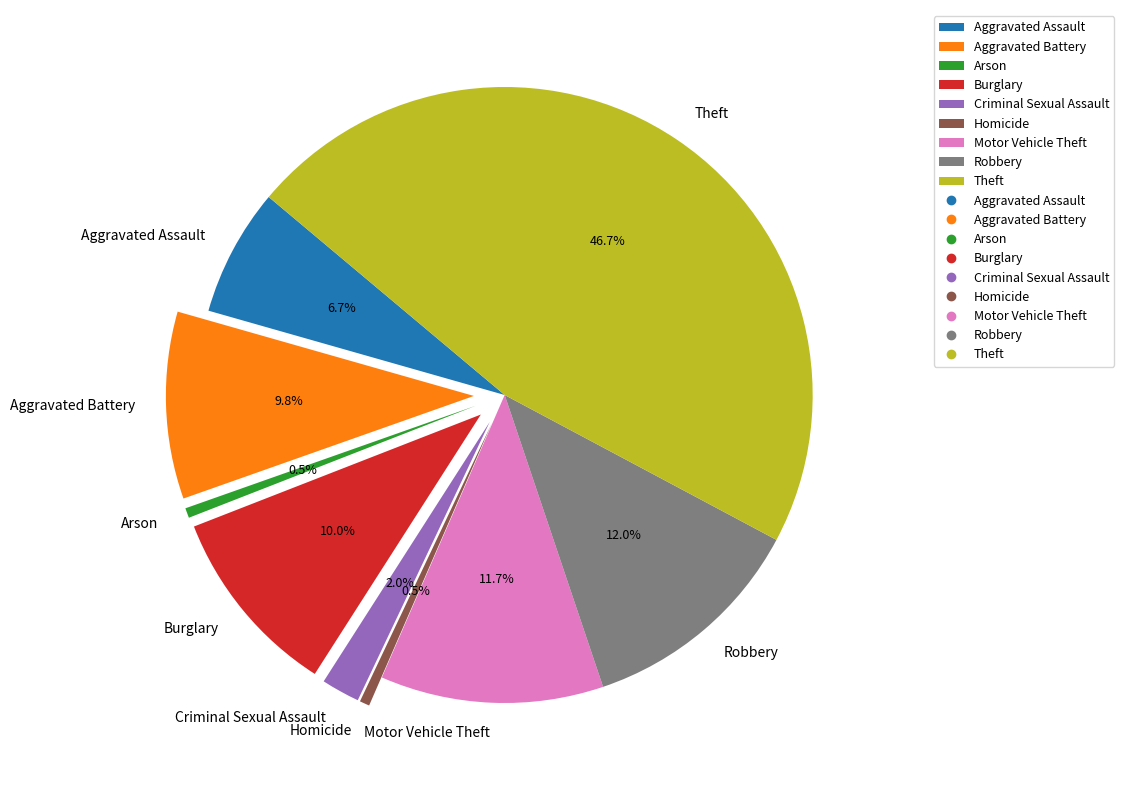

Approximately how many times larger is the value at Homicide compared to Aggravated Battery?

0.1